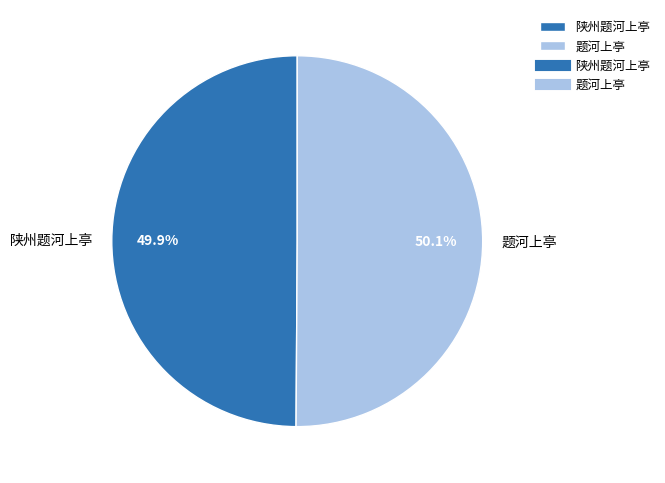

Count the number of slices in the pie.

2